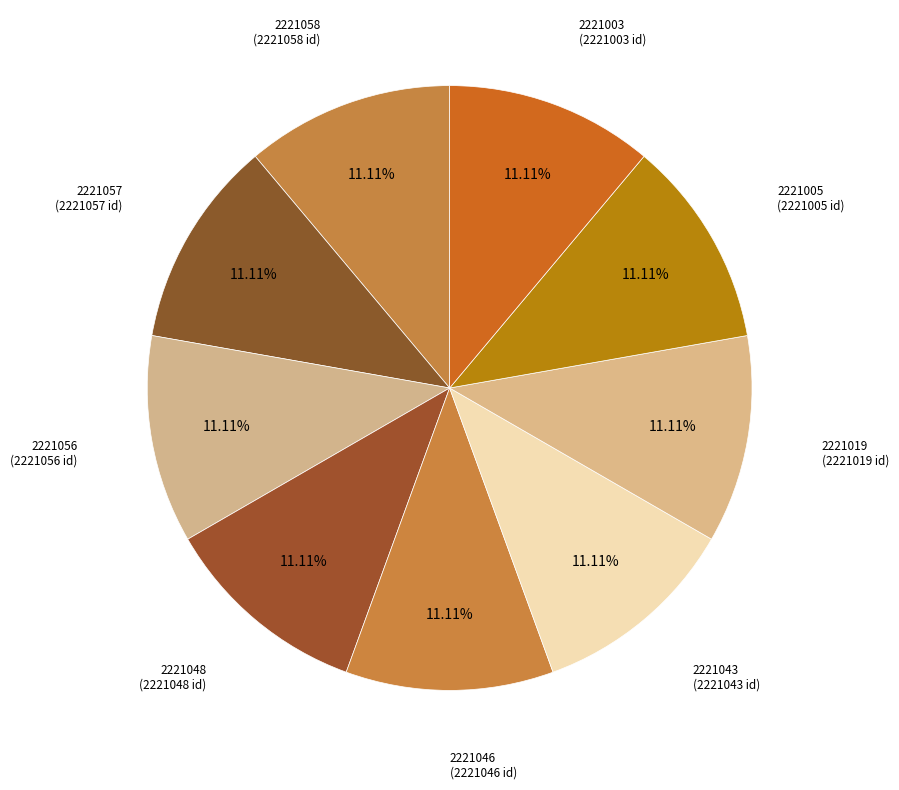

Is there any slice that represents more than half of the pie?

No